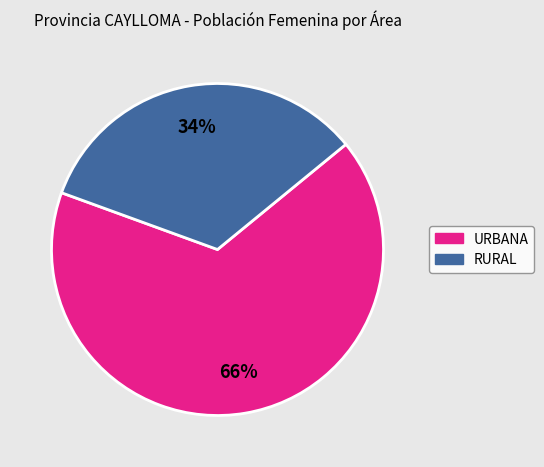

Is there any slice that represents more than half of the pie?

Yes